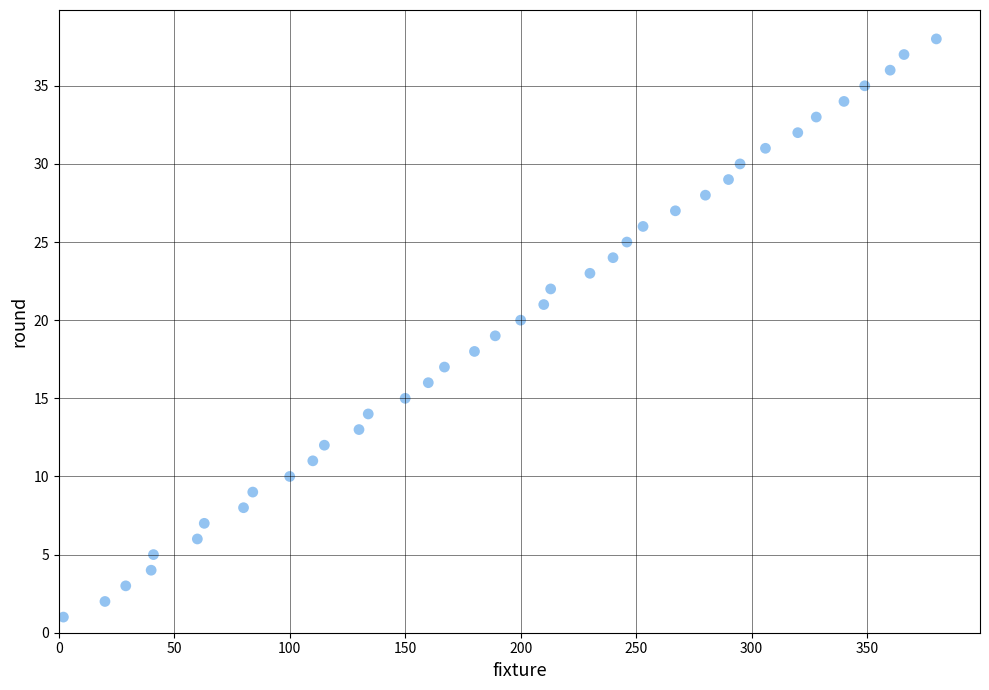

What is the range of Y values (max minus min)?

37